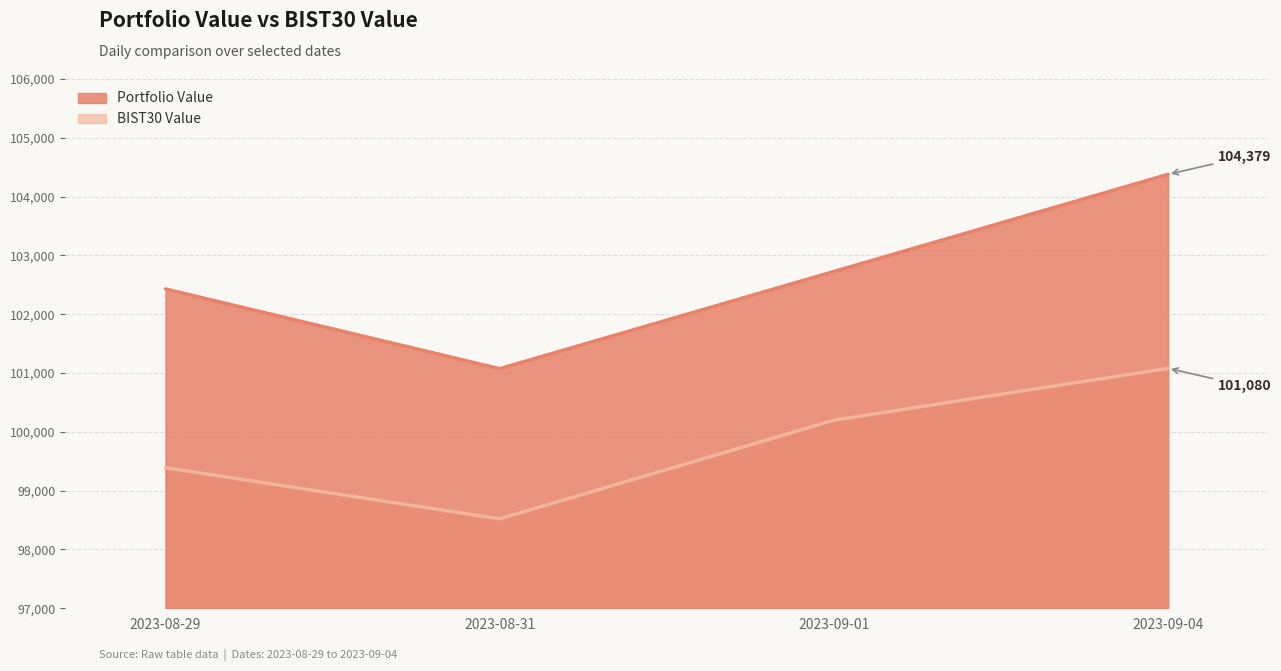

Is the value of Portfolio Value at 2023-09-04 greater than the value of BIST30 Value at 2023-08-31?

Yes